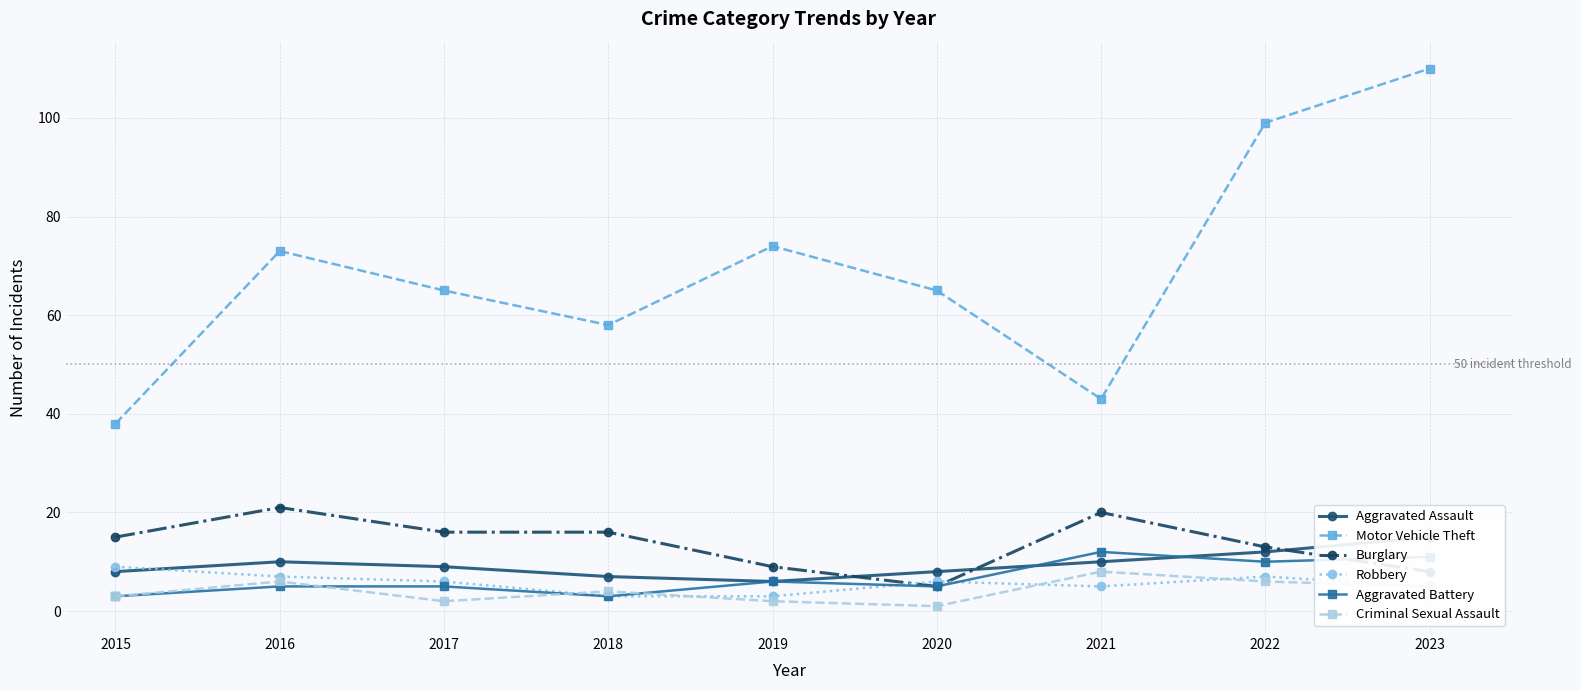

In Burglary, how many points are higher than both neighbors (excluding endpoints)?

2